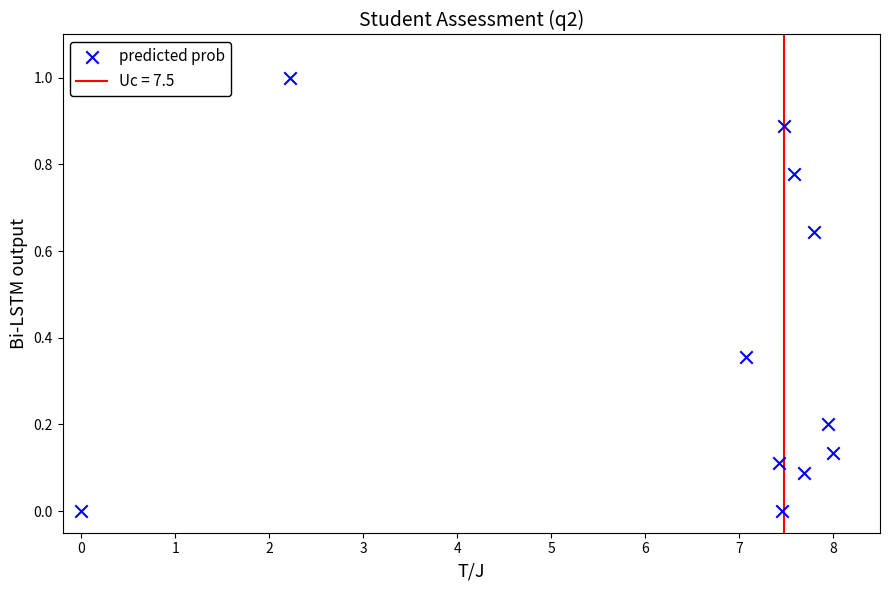

What is the range of X values (max minus min)?

8.0